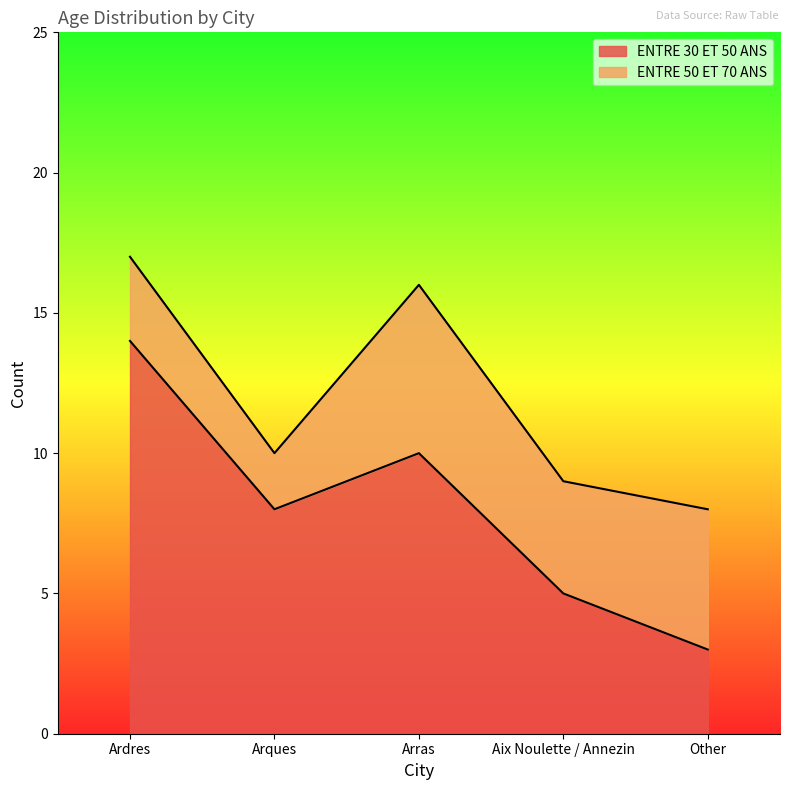

How many lines are shown in the chart?

2